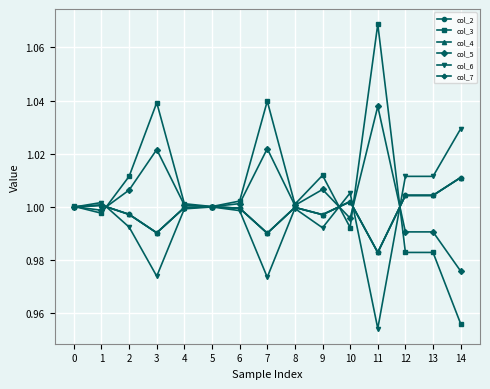

Rank the series by their maximum value, from highest to lowest.

col_3, col_5, col_6, col_2, col_4, col_7